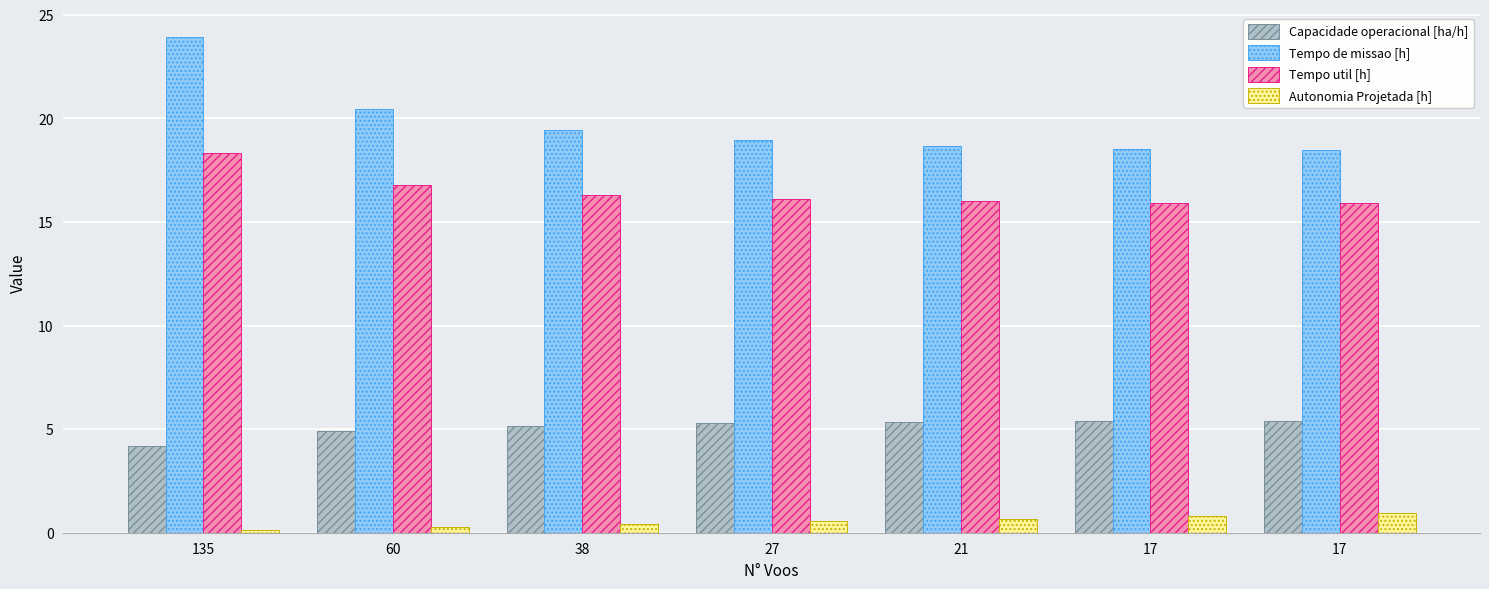

How many bars are there in each group?

4